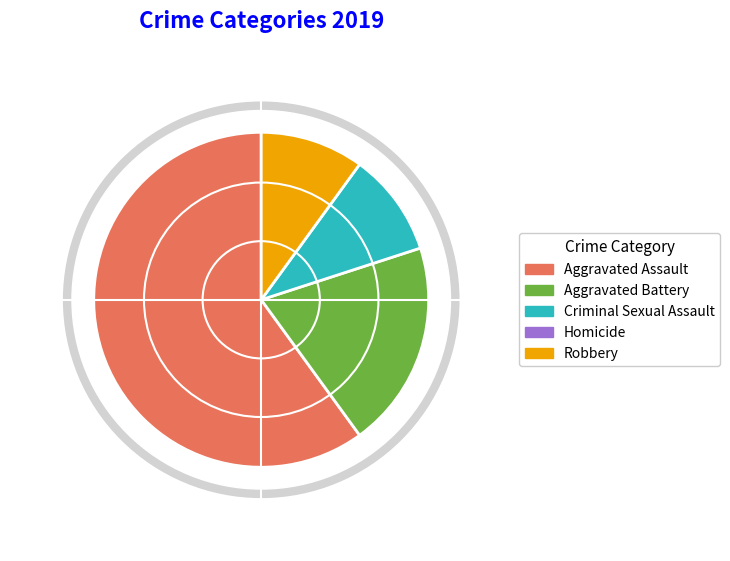

Is there a majority slice in this chart?

Yes